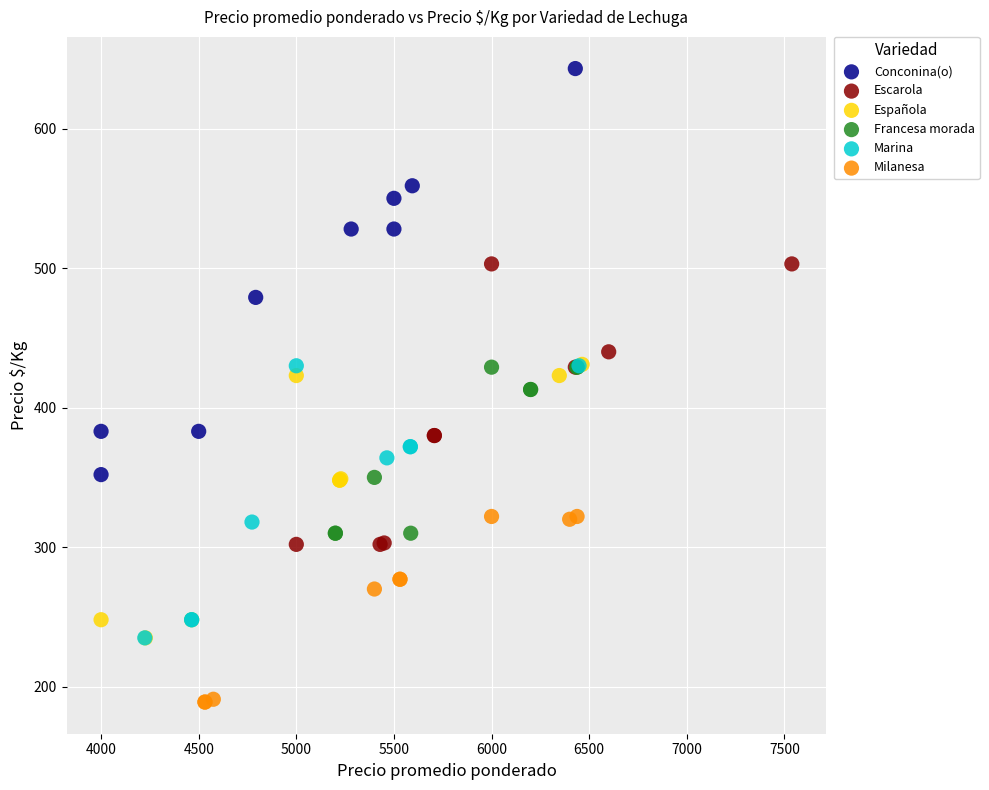

Which series reaches the minimum Y coordinate?

Milanesa